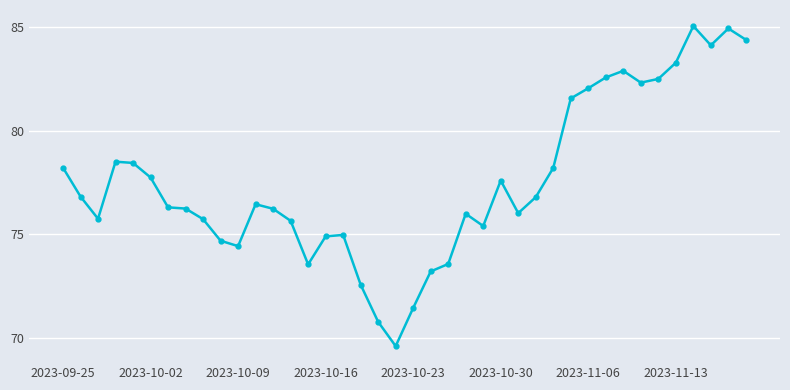

Does the chart display data point markers on the line(s)?

Yes